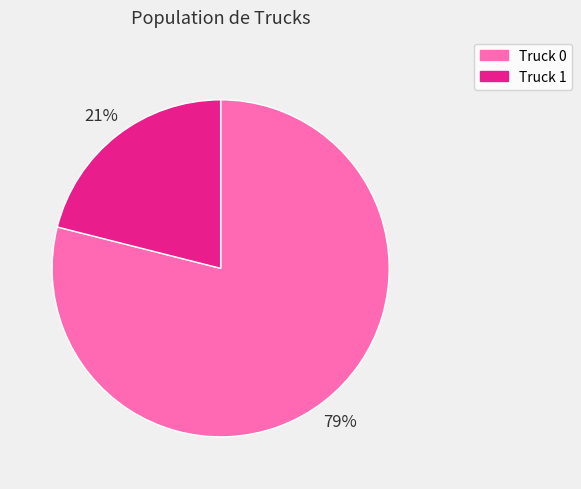

To the nearest percent, what is the difference between the Truck 1 and Truck 0 slice percentages?

58%